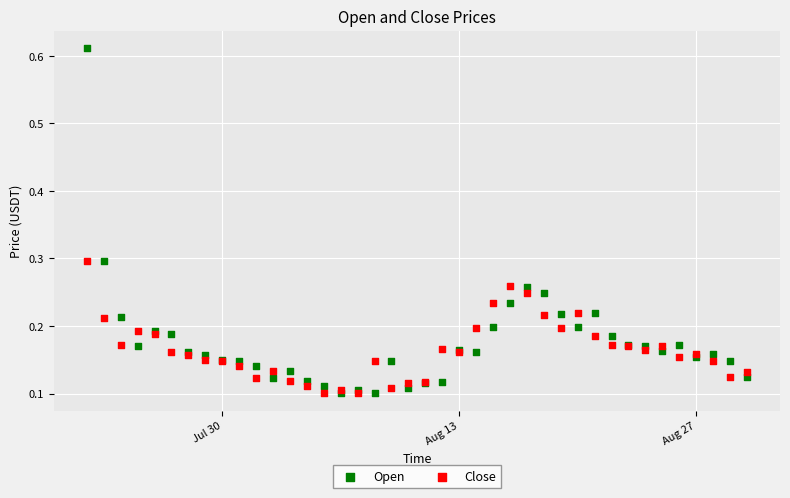

What are all the series names shown in the legend?

Open, Close